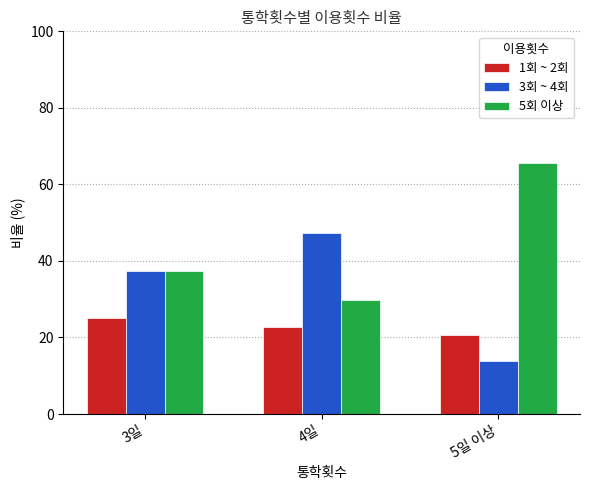

How many bars are there in total?

9